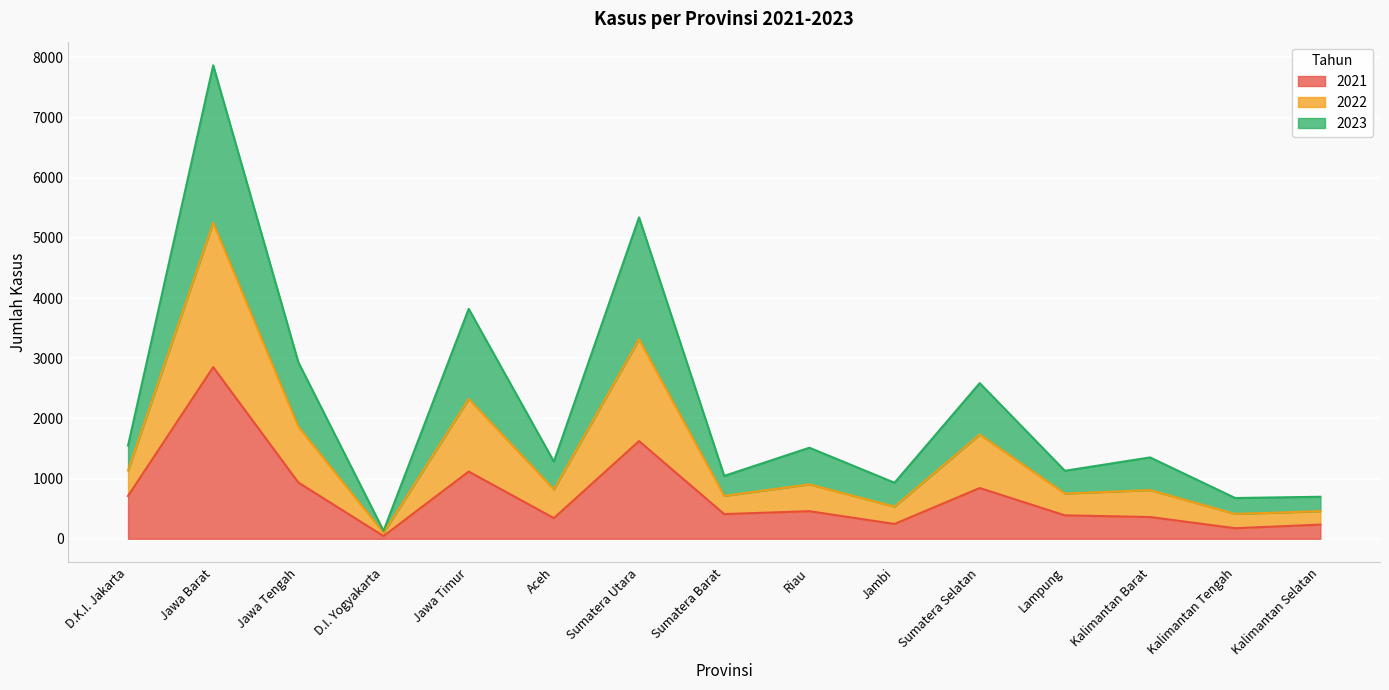

Which has a higher value, Kalimantan Barat or Jawa Tengah?

Jawa Tengah